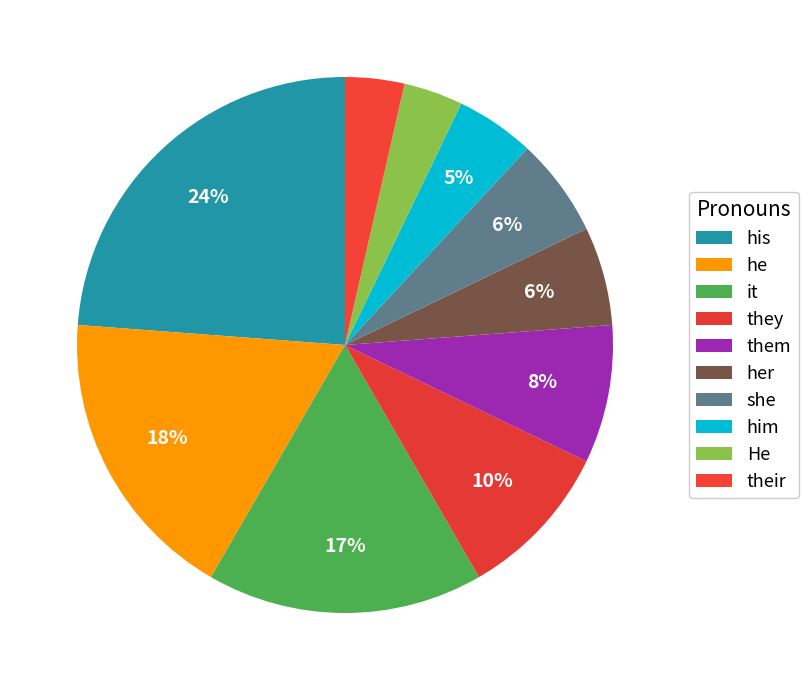

Count the number of slices in the pie.

10